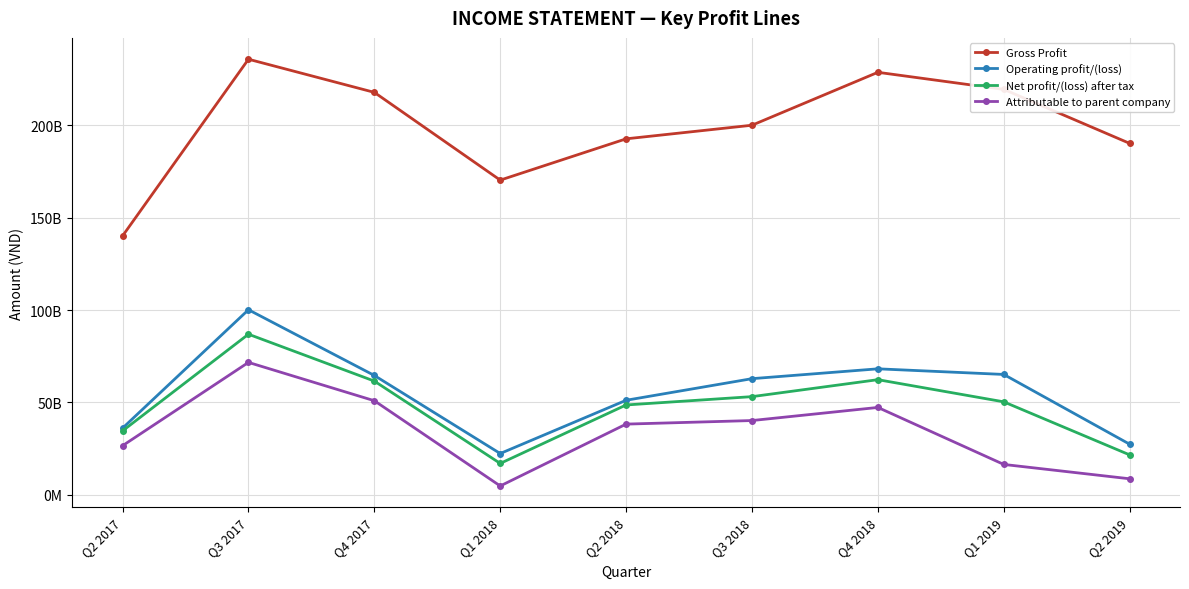

True or false: Operating profit/(loss) has more than 0 points higher than both neighbors.

True